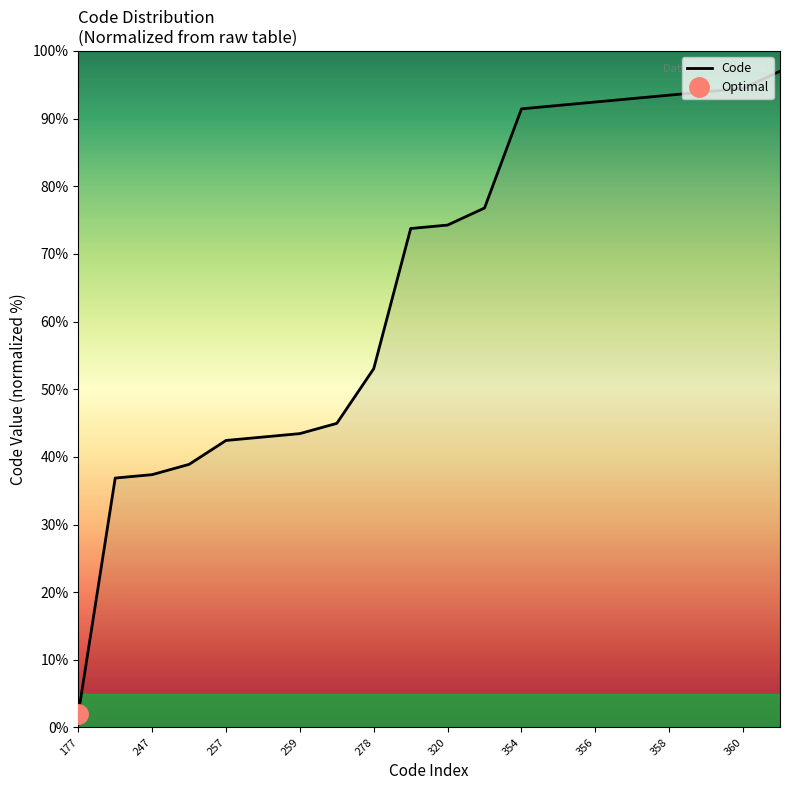

How many values exceed 74?

10